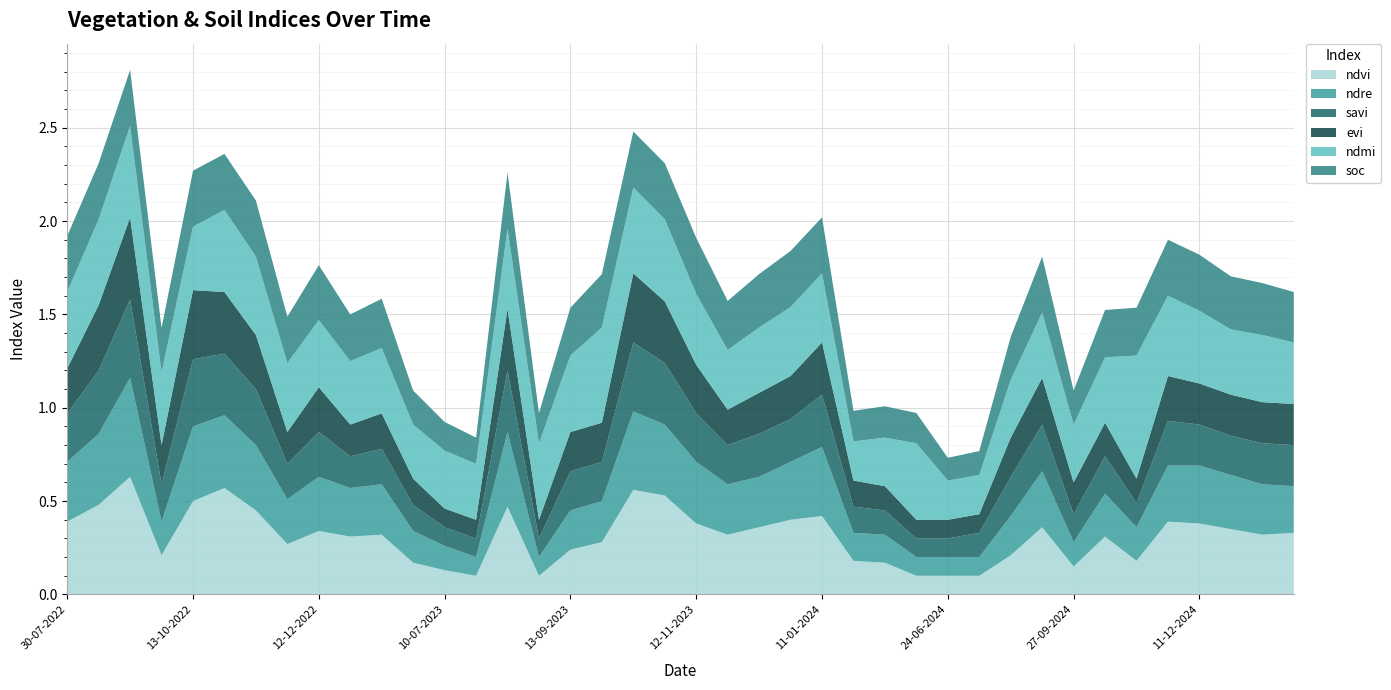

Reading left to right, what are all the values shown in this chart?

ndvi: 30-07-2022=0.4	24-08-2022=0.5	08-09-2022=0.6	28-09-2022=0.2	13-10-2022=0.5	28-10-2022=0.6	12-11-2022=0.5	27-11-2022=0.3	12-12-2022=0.3	01-01-2023=0.3	11-01-2023=0.3	20-06-2023=0.2	10-07-2023=0.1	30-07-2023=0.1	14-08-2023=0.5	29-08-2023=0.1	13-09-2023=0.2	28-09-2023=0.3	13-10-2023=0.6	28-10-2023=0.5	12-11-2023=0.4	27-11-2023=0.3	12-12-2023=0.4	01-01-2024=0.4	11-01-2024=0.4	05-05-2024=0.2	30-05-2024=0.2	14-06-2024=0.1	24-06-2024=0.1	04-07-2024=0.1	28-08-2024=0.2	12-09-2024=0.4	27-09-2024=0.1	12-10-2024=0.3	01-11-2024=0.2	11-11-2024=0.4	11-12-2024=0.4	31-12-2024=0.3	10-01-2025=0.3	30-01-2025=0.3
ndre: 30-07-2022=0.3	24-08-2022=0.4	08-09-2022=0.5	28-09-2022=0.2	13-10-2022=0.4	28-10-2022=0.4	12-11-2022=0.3	27-11-2022=0.2	12-12-2022=0.3	01-01-2023=0.3	11-01-2023=0.3	20-06-2023=0.2	10-07-2023=0.1	30-07-2023=0.1	14-08-2023=0.4	29-08-2023=0.1	13-09-2023=0.2	28-09-2023=0.2	13-10-2023=0.4	28-10-2023=0.4	12-11-2023=0.3	27-11-2023=0.3	12-12-2023=0.3	01-01-2024=0.3	11-01-2024=0.4	05-05-2024=0.1	30-05-2024=0.1	14-06-2024=0.1	24-06-2024=0.1	04-07-2024=0.1	28-08-2024=0.2	12-09-2024=0.3	27-09-2024=0.1	12-10-2024=0.2	01-11-2024=0.2	11-11-2024=0.3	11-12-2024=0.3	31-12-2024=0.3	10-01-2025=0.3	30-01-2025=0.2
savi: 30-07-2022=0.3	24-08-2022=0.3	08-09-2022=0.4	28-09-2022=0.2	13-10-2022=0.4	28-10-2022=0.3	12-11-2022=0.3	27-11-2022=0.2	12-12-2022=0.2	01-01-2023=0.2	11-01-2023=0.2	20-06-2023=0.1	10-07-2023=0.1	30-07-2023=0.1	14-08-2023=0.3	29-08-2023=0.1	13-09-2023=0.2	28-09-2023=0.2	13-10-2023=0.4	28-10-2023=0.3	12-11-2023=0.3	27-11-2023=0.2	12-12-2023=0.2	01-01-2024=0.2	11-01-2024=0.3	05-05-2024=0.1	30-05-2024=0.1	14-06-2024=0.1	24-06-2024=0.1	04-07-2024=0.1	28-08-2024=0.2	12-09-2024=0.2	27-09-2024=0.1	12-10-2024=0.2	01-11-2024=0.1	11-11-2024=0.2	11-12-2024=0.2	31-12-2024=0.2	10-01-2025=0.2	30-01-2025=0.2
evi: 30-07-2022=0.2	24-08-2022=0.3	08-09-2022=0.4	28-09-2022=0.2	13-10-2022=0.4	28-10-2022=0.3	12-11-2022=0.3	27-11-2022=0.2	12-12-2022=0.2	01-01-2023=0.2	11-01-2023=0.2	20-06-2023=0.1	10-07-2023=0.1	30-07-2023=0.1	14-08-2023=0.3	29-08-2023=0.1	13-09-2023=0.2	28-09-2023=0.2	13-10-2023=0.4	28-10-2023=0.3	12-11-2023=0.3	27-11-2023=0.2	12-12-2023=0.2	01-01-2024=0.2	11-01-2024=0.3	05-05-2024=0.1	30-05-2024=0.1	14-06-2024=0.1	24-06-2024=0.1	04-07-2024=0.1	28-08-2024=0.2	12-09-2024=0.2	27-09-2024=0.2	12-10-2024=0.2	01-11-2024=0.1	11-11-2024=0.2	11-12-2024=0.2	31-12-2024=0.2	10-01-2025=0.2	30-01-2025=0.2
ndmi: 30-07-2022=0.4	24-08-2022=0.5	08-09-2022=0.5	28-09-2022=0.4	13-10-2022=0.3	28-10-2022=0.4	12-11-2022=0.4	27-11-2022=0.4	12-12-2022=0.4	01-01-2023=0.3	11-01-2023=0.3	20-06-2023=0.3	10-07-2023=0.3	30-07-2023=0.3	14-08-2023=0.4	29-08-2023=0.4	13-09-2023=0.4	28-09-2023=0.5	13-10-2023=0.5	28-10-2023=0.4	12-11-2023=0.4	27-11-2023=0.3	12-12-2023=0.3	01-01-2024=0.4	11-01-2024=0.4	05-05-2024=0.2	30-05-2024=0.3	14-06-2024=0.4	24-06-2024=0.2	04-07-2024=0.2	28-08-2024=0.3	12-09-2024=0.3	27-09-2024=0.3	12-10-2024=0.3	01-11-2024=0.7	11-11-2024=0.4	11-12-2024=0.4	31-12-2024=0.3	10-01-2025=0.4	30-01-2025=0.3
soc: 30-07-2022=0.3	24-08-2022=0.3	08-09-2022=0.3	28-09-2022=0.2	13-10-2022=0.3	28-10-2022=0.3	12-11-2022=0.3	27-11-2022=0.2	12-12-2022=0.3	01-01-2023=0.2	11-01-2023=0.3	20-06-2023=0.2	10-07-2023=0.2	30-07-2023=0.1	14-08-2023=0.3	29-08-2023=0.2	13-09-2023=0.3	28-09-2023=0.3	13-10-2023=0.3	28-10-2023=0.3	12-11-2023=0.3	27-11-2023=0.3	12-12-2023=0.3	01-01-2024=0.3	11-01-2024=0.3	05-05-2024=0.2	30-05-2024=0.2	14-06-2024=0.2	24-06-2024=0.1	04-07-2024=0.1	28-08-2024=0.2	12-09-2024=0.3	27-09-2024=0.2	12-10-2024=0.3	01-11-2024=0.3	11-11-2024=0.3	11-12-2024=0.3	31-12-2024=0.3	10-01-2025=0.3	30-01-2025=0.3